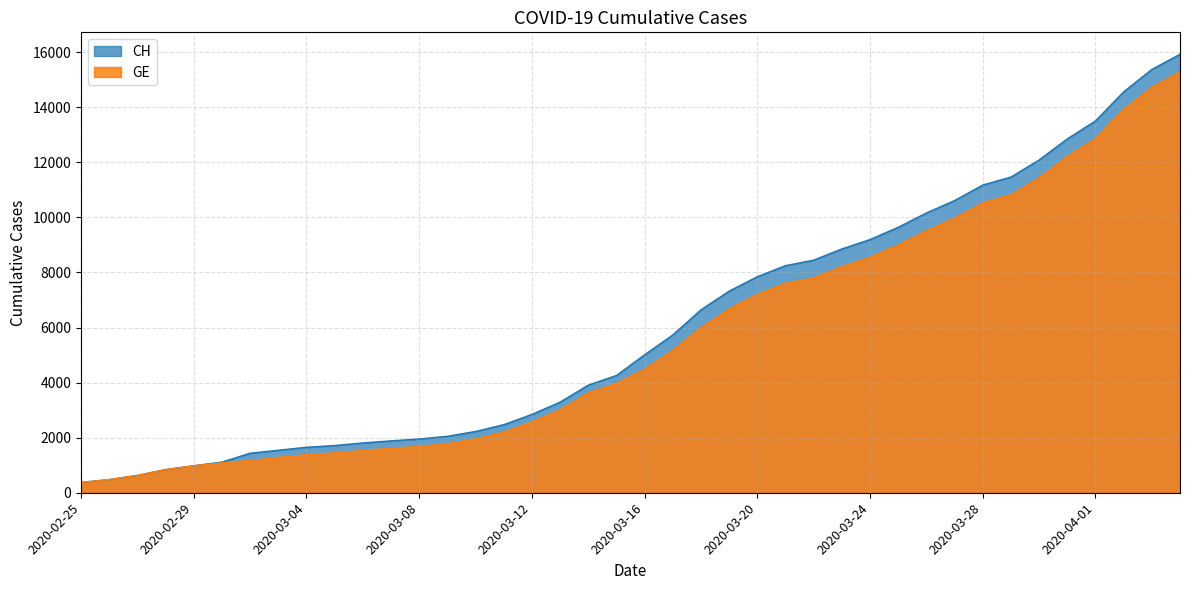

What is the minimum value shown in the chart?

375